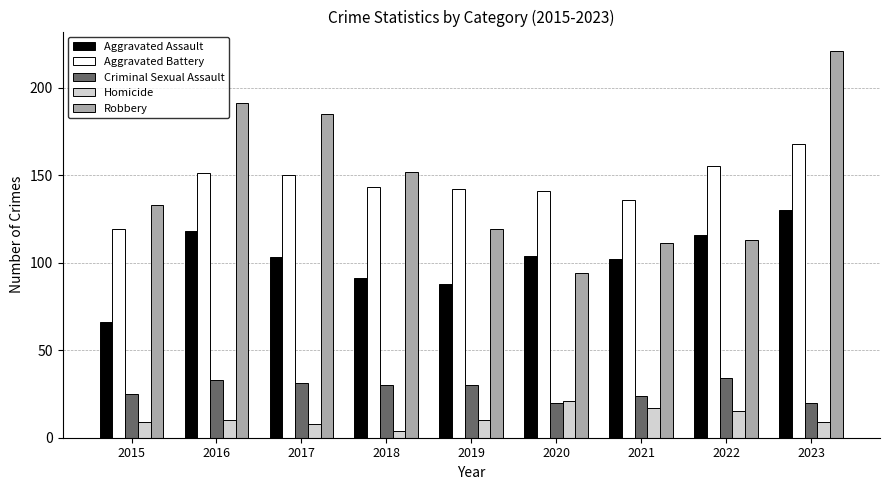

Reading left to right, transcribe all the data shown in this chart.

Aggravated Assault: 66	118	103	91	88	104	102	116	130
Aggravated Battery: 119	151	150	143	142	141	136	155	168
Criminal Sexual Assault: 25	33	31	30	30	20	24	34	20
Homicide: 9	10	8	4	10	21	17	15	9
Robbery: 133	191	185	152	119	94	111	113	221